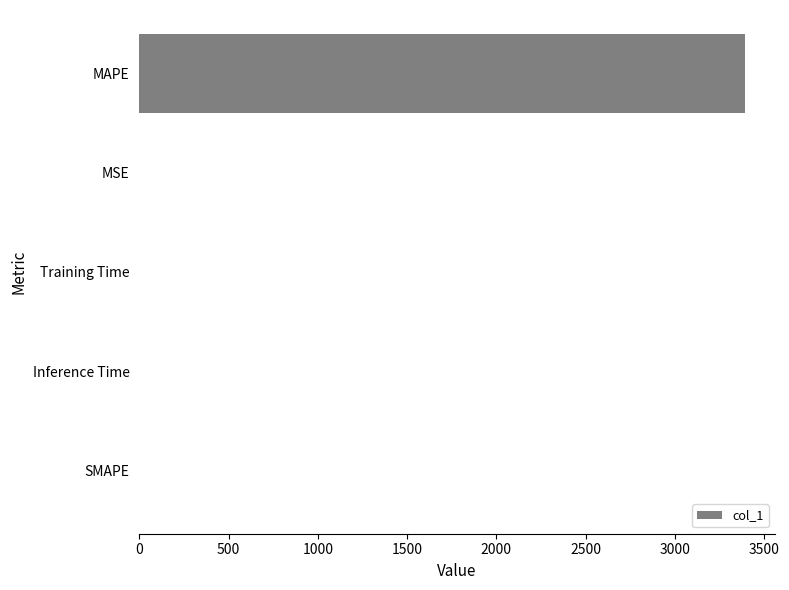

What is the sum of all values?

3390.4